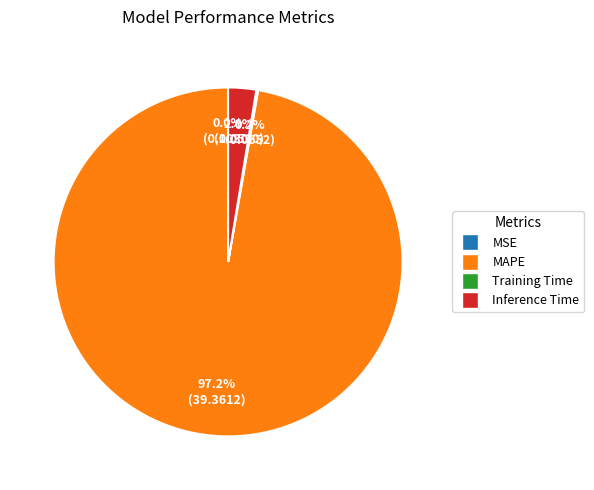

What is the majority slice?

MAPE